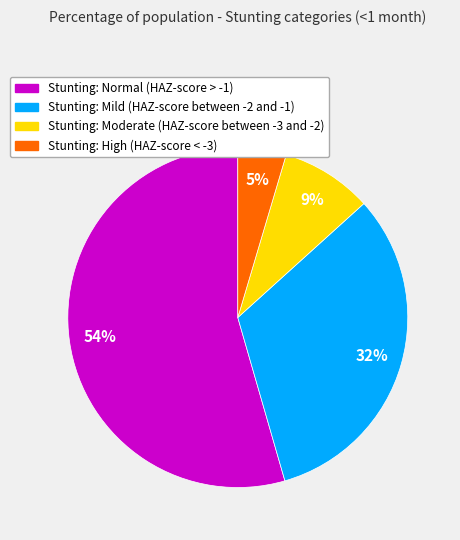

To the nearest percent, what is the average slice percentage?

25%